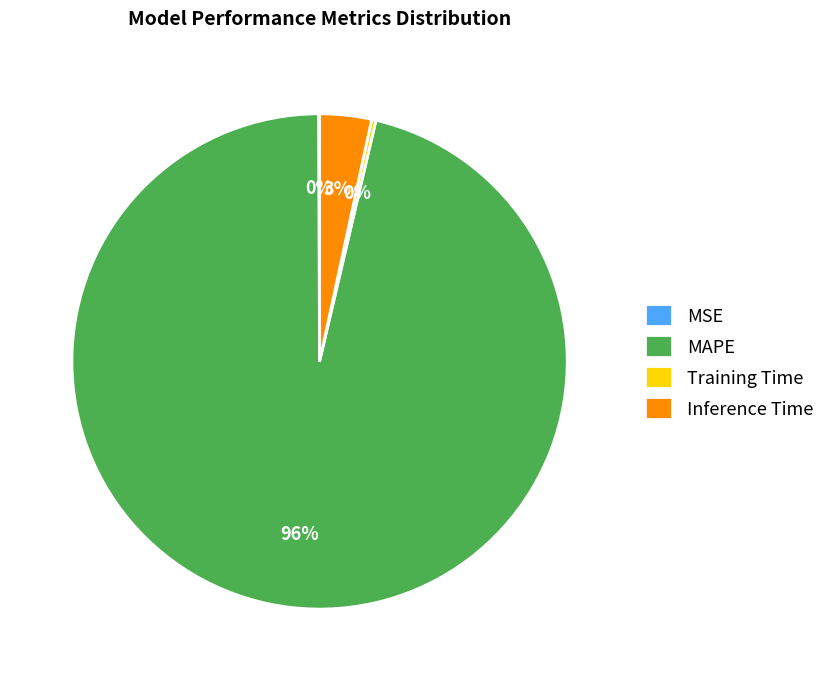

To the nearest percent, what is the average slice percentage?

25%